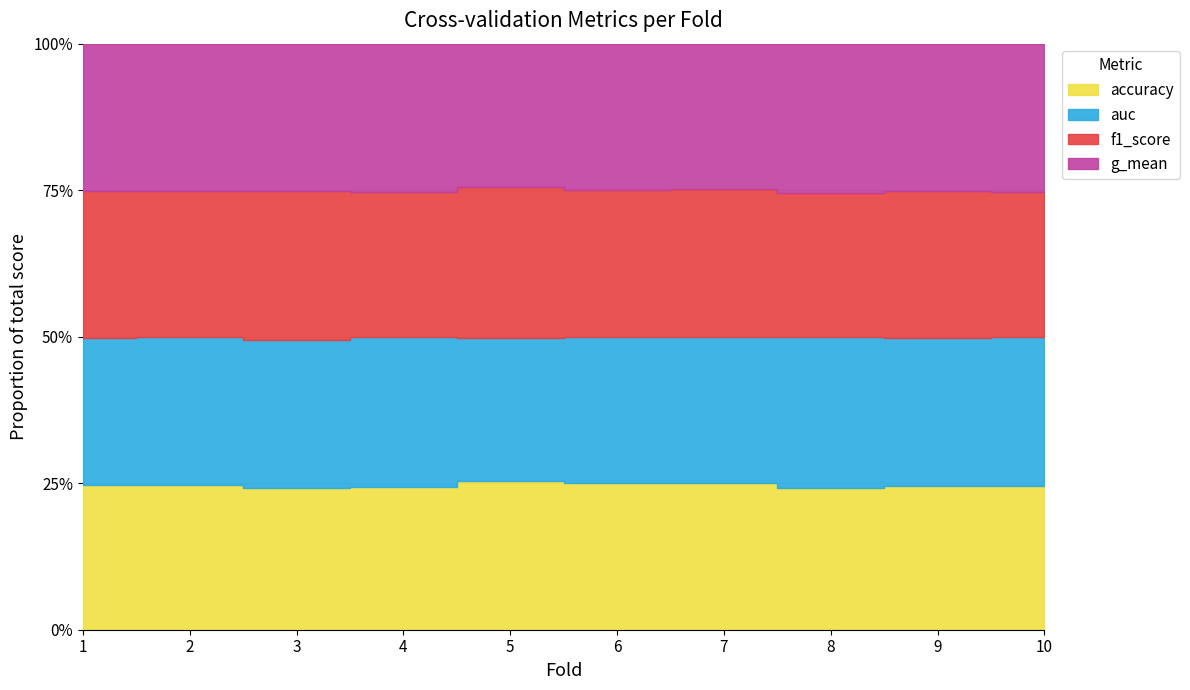

True or false: g_mean and auc cross at least once.

False